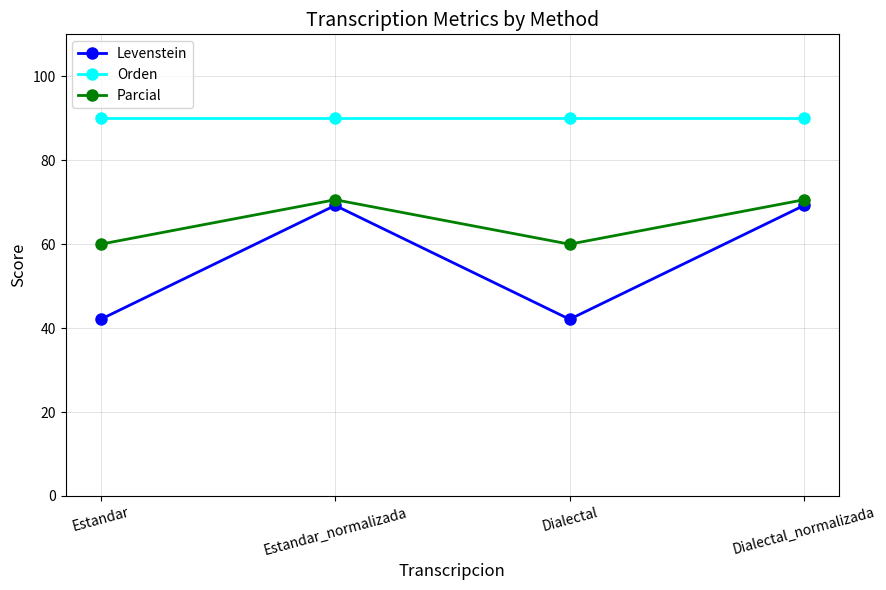

At how many categories does at least one series exceed 82?

4